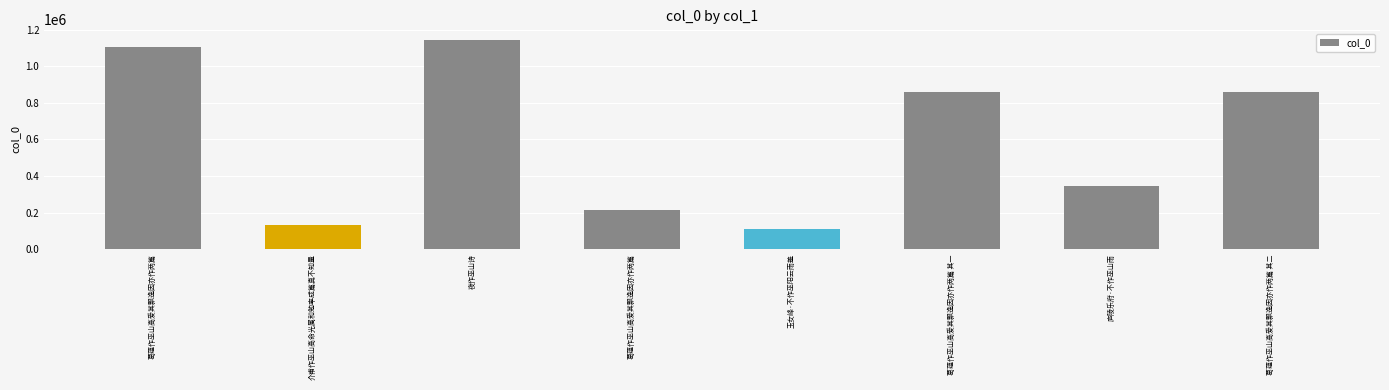

What is the change in value from 葛蕴作巫山高爱其飘逸因亦作两篇 to 玉女峰·不作巫阳云雨羞?

-996073